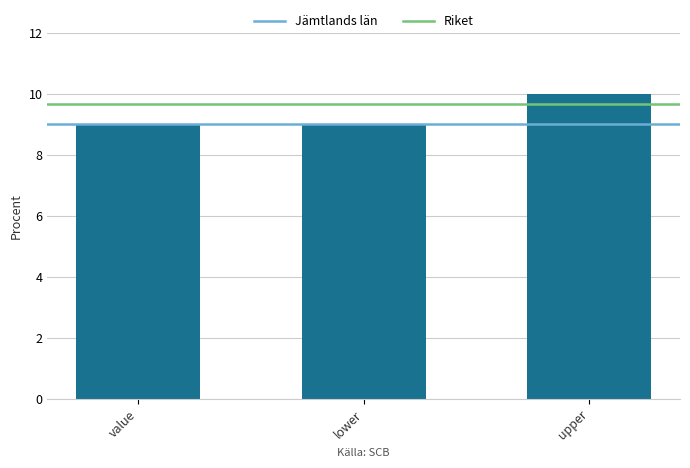

What is the value of the 2nd bar from the left?

9